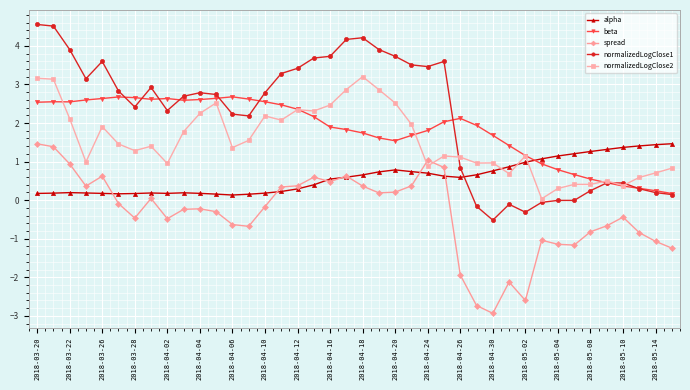

True or false: beta has more than 2 interior local peaks.

True